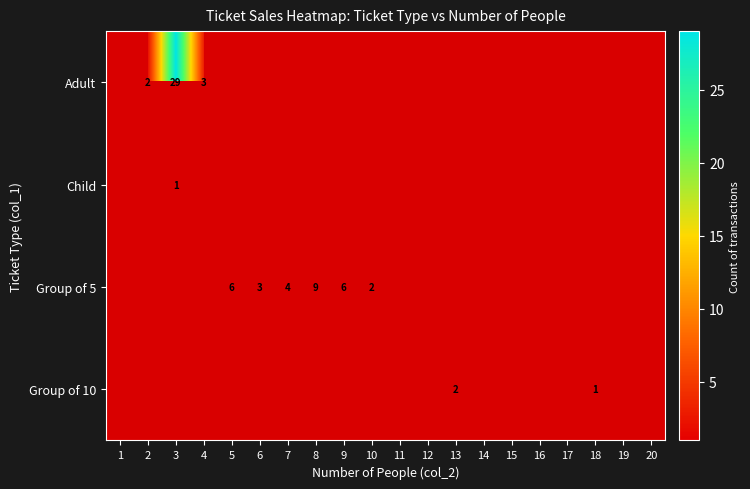

Which category has the lowest value in the Child series?

1